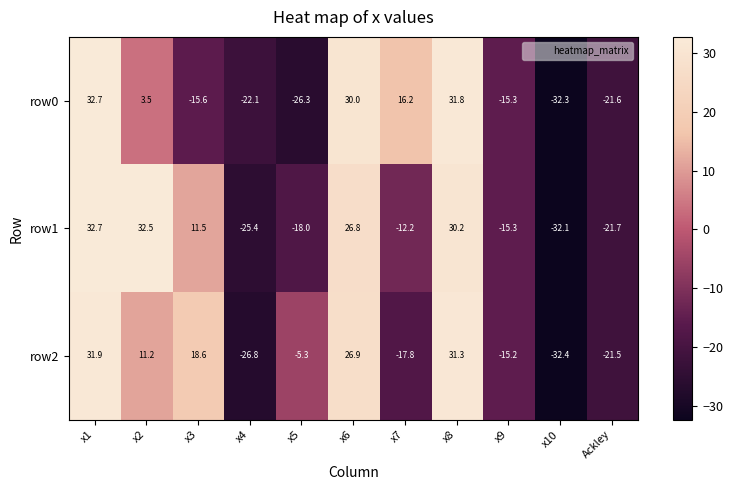

How many data points in row1 are above -12?

5